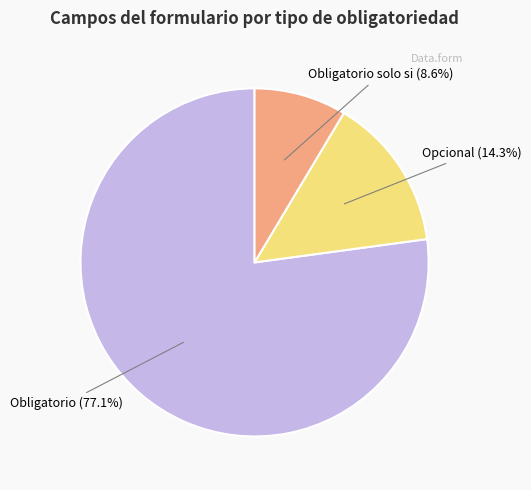

To the nearest percent, what is the average slice percentage?

33%